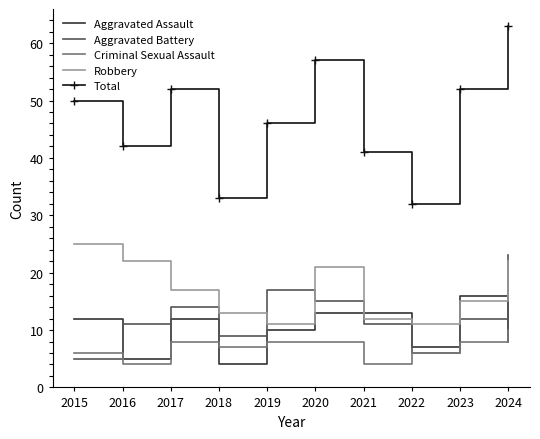

What is the total value across all series at 2022?

62